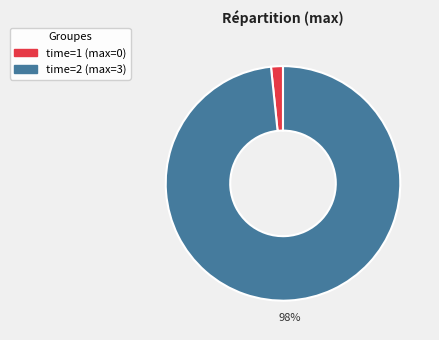

To the nearest percent, what is the average slice percentage?

50%